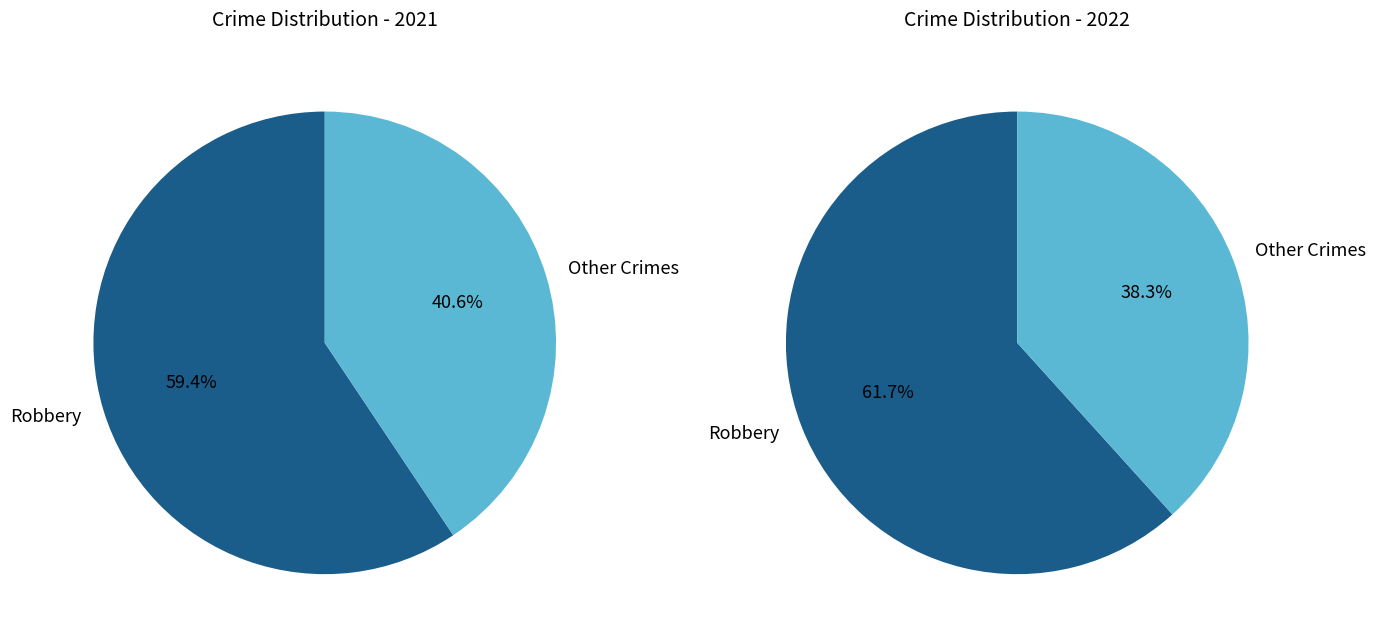

Is values_2021 the majority of the pie?

No